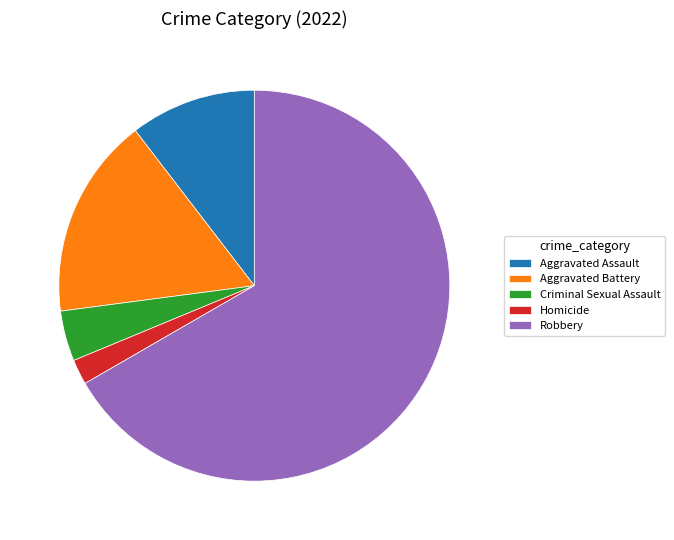

Approximately how many times larger is the value at Aggravated Assault compared to Homicide?

5.0